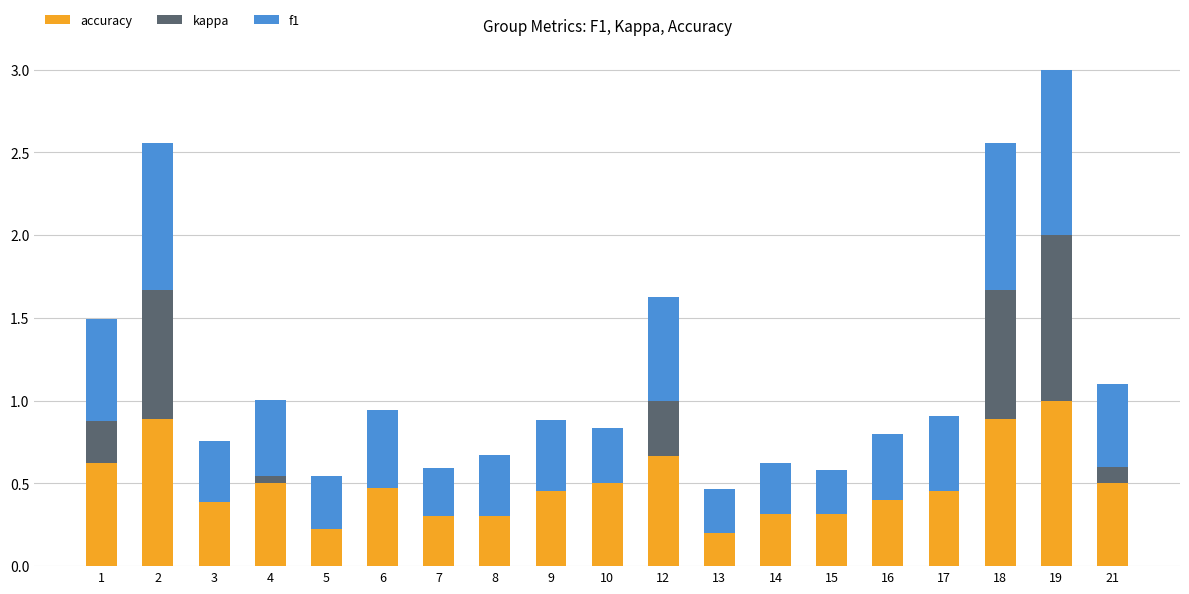

What is the highest value of the accuracy series?

1.0